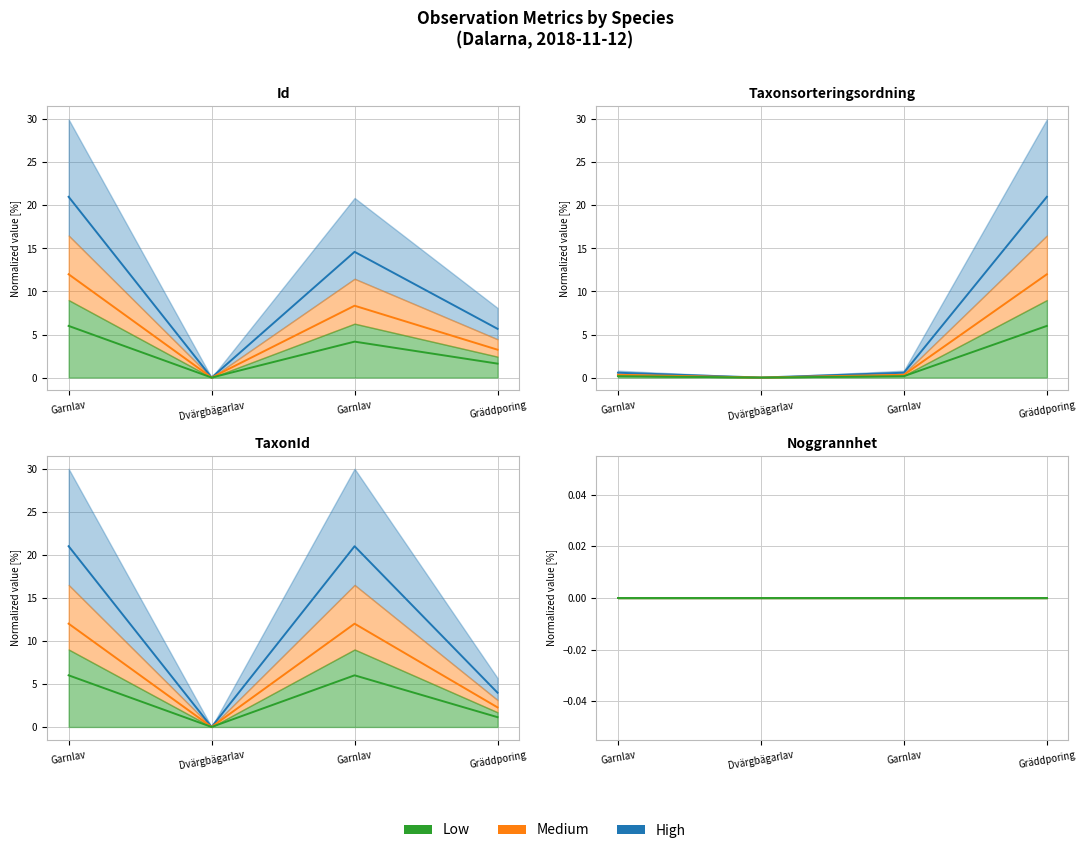

After their last crossing, which series has the higher values: Id or Taxonsorteringsordning?

Taxonsorteringsordning